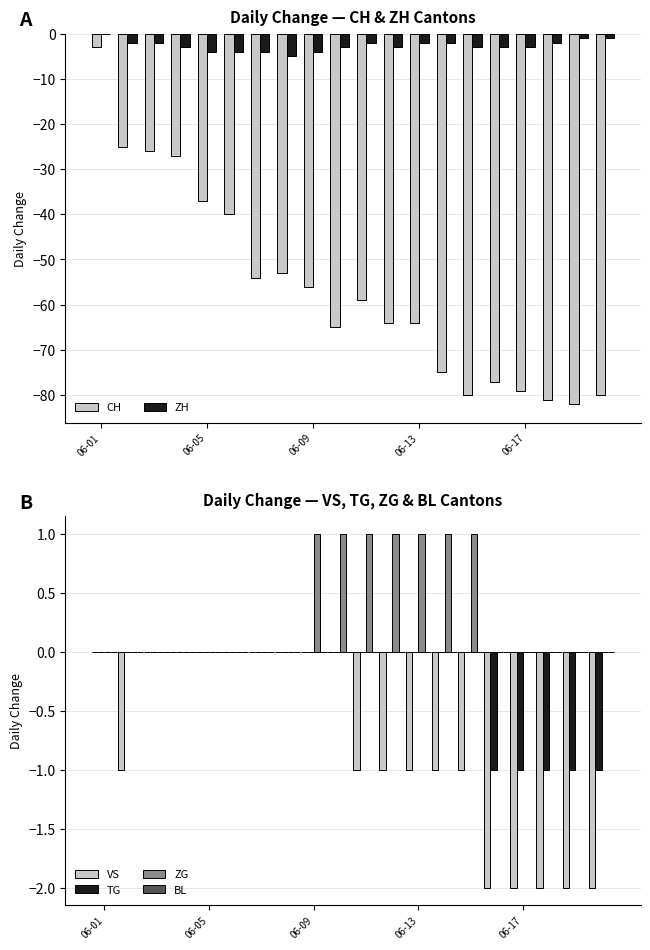

What is the maximum value for CH?

-3